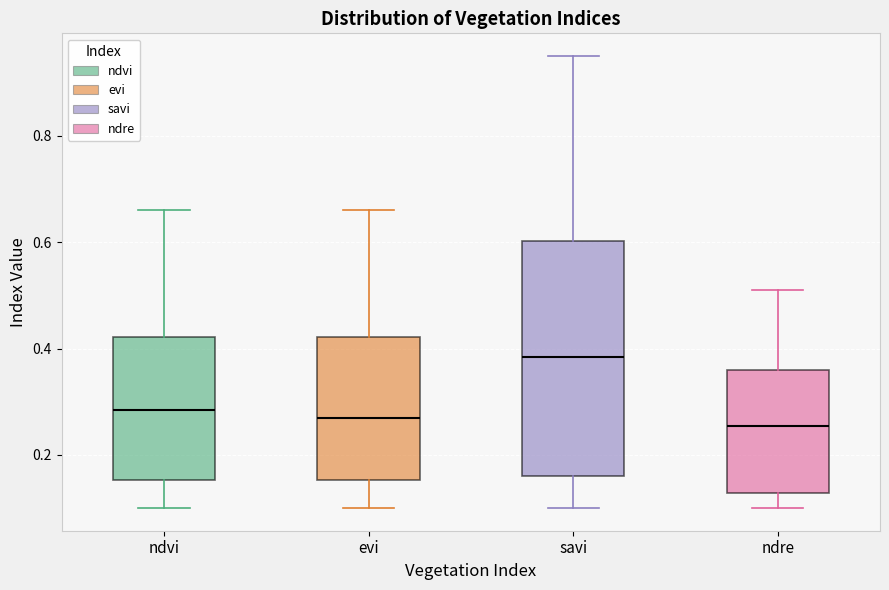

Reading left to right, read every box against the y-axis: the position of its median line, the range the box covers, and the ends of its whiskers. The values are not printed on the chart, so give them approximately, as read against the axis.

ndvi: median 0.28, box 0.16 to 0.42, whiskers 0.10 to 0.66
evi: median 0.28, box 0.16 to 0.42, whiskers 0.10 to 0.66
savi: median 0.38, box 0.16 to 0.60, whiskers 0.10 to 0.96
ndre: median 0.26, box 0.12 to 0.36, whiskers 0.10 to 0.52